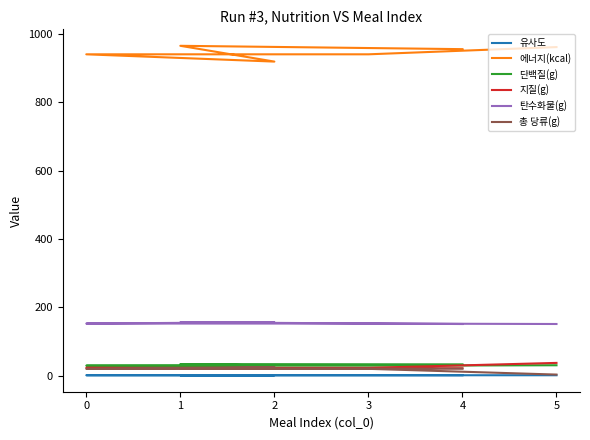

True or false: 총 당류(g) and 탄수화물(g) cross at least once.

False